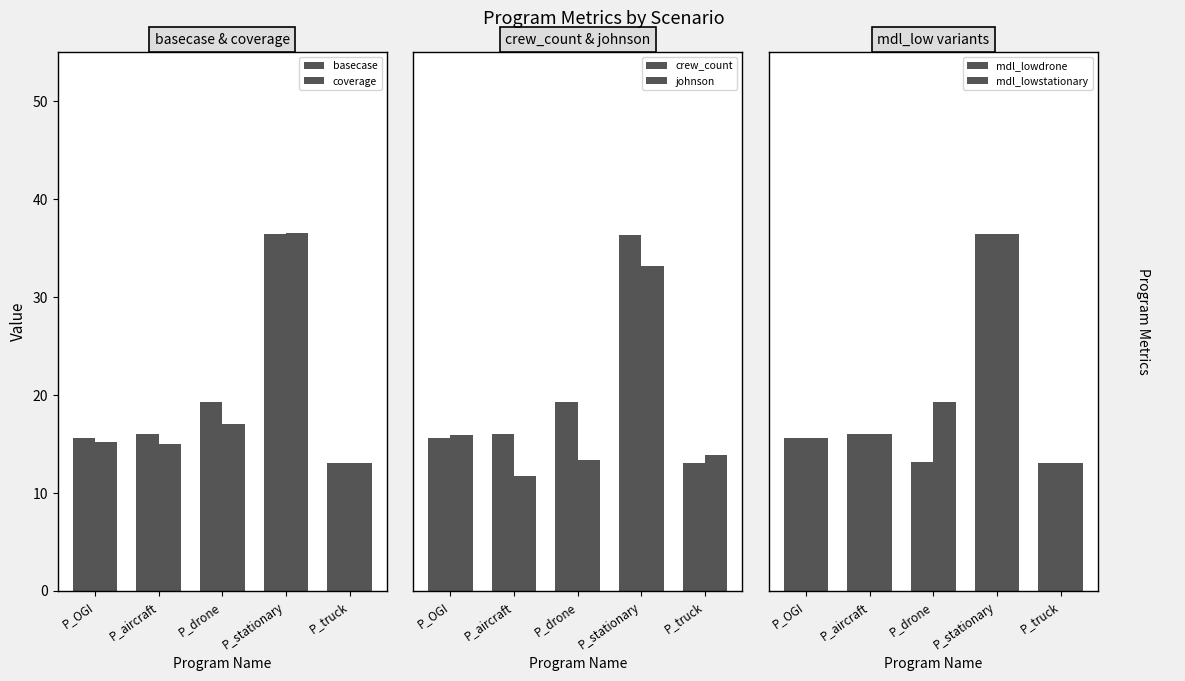

At which category does the chart reach its peak across all series?

P_stationary